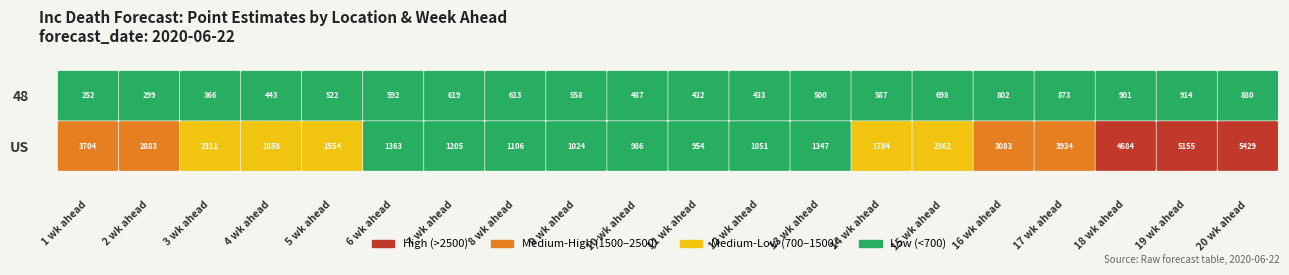

True or false: US has a value of 5283 at 1 wk ahead.

False